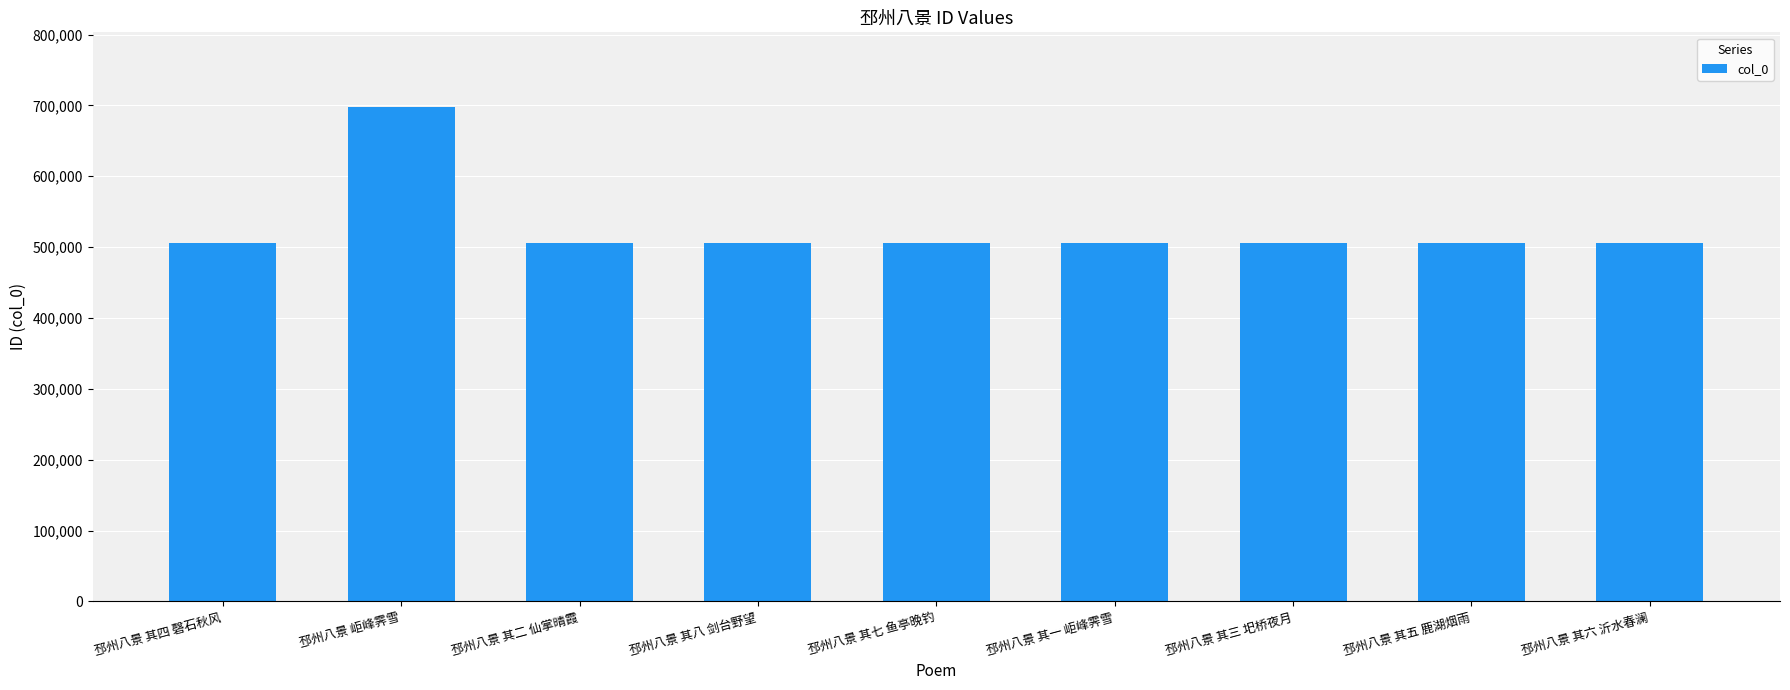

The chart shows a value of 333228 at 邳州八景 其二 仙掌晴霞. True or false?

False